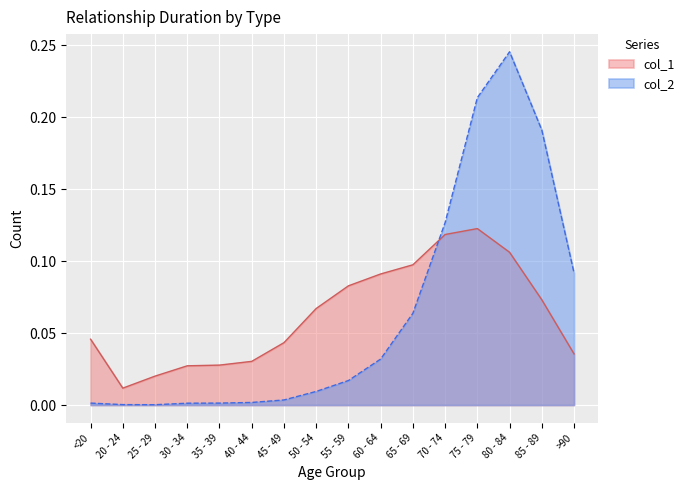

Is the value of col_1 at 30 - 34 greater than the value of col_2 at 75 - 79?

No